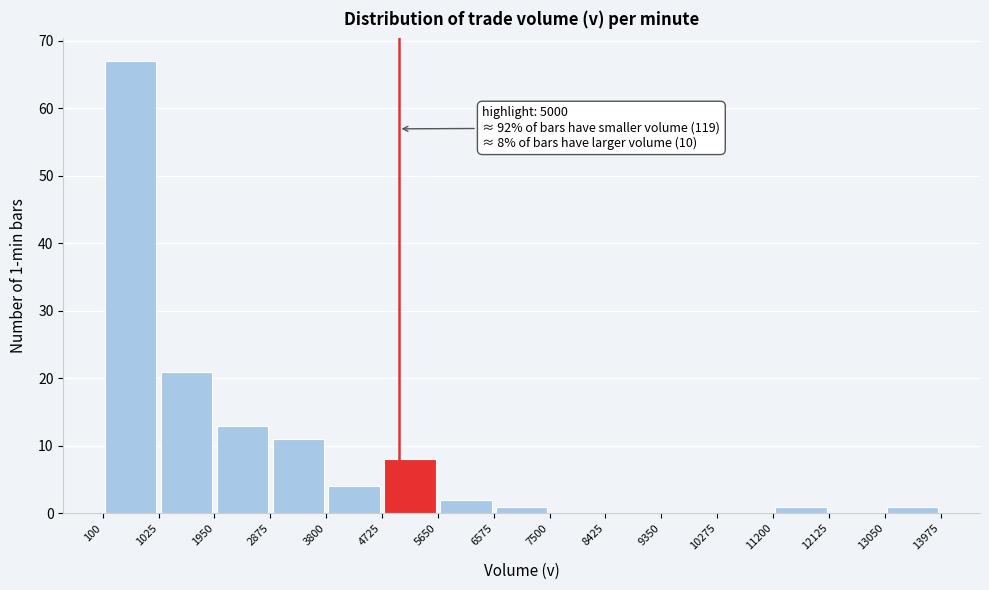

Over which range of the x-axis is the bar tallest?

100 to 1025